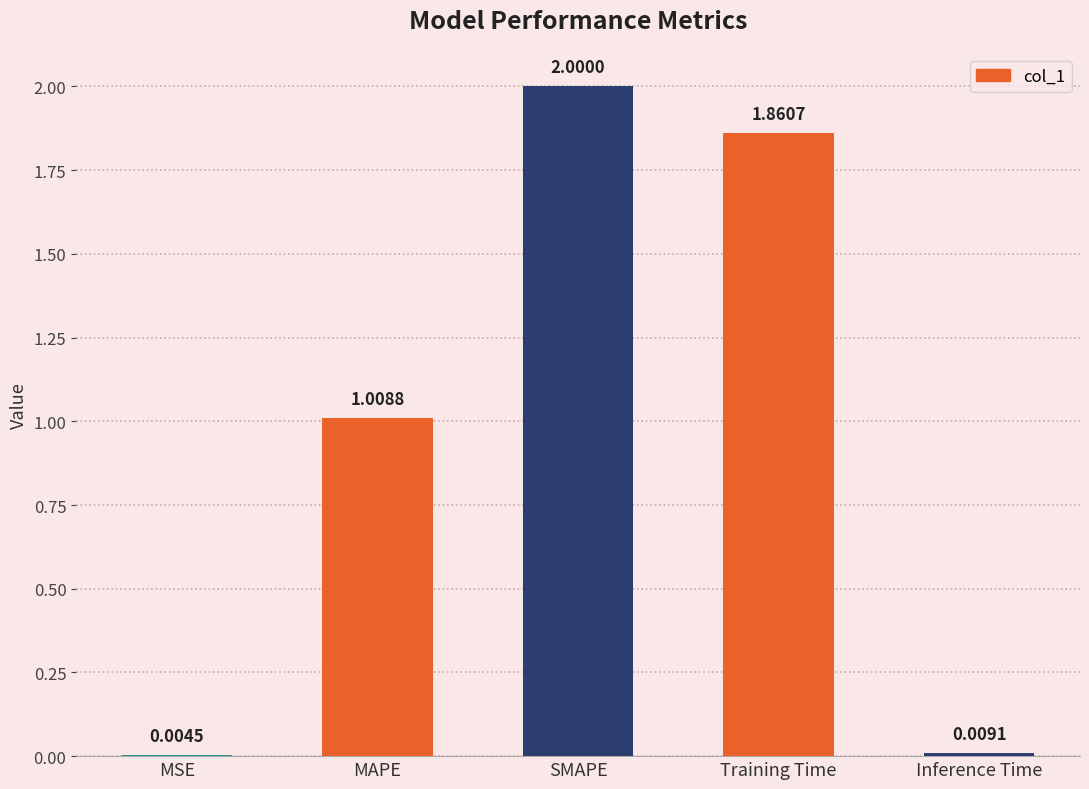

At which label is the value closest to 1?

MAPE